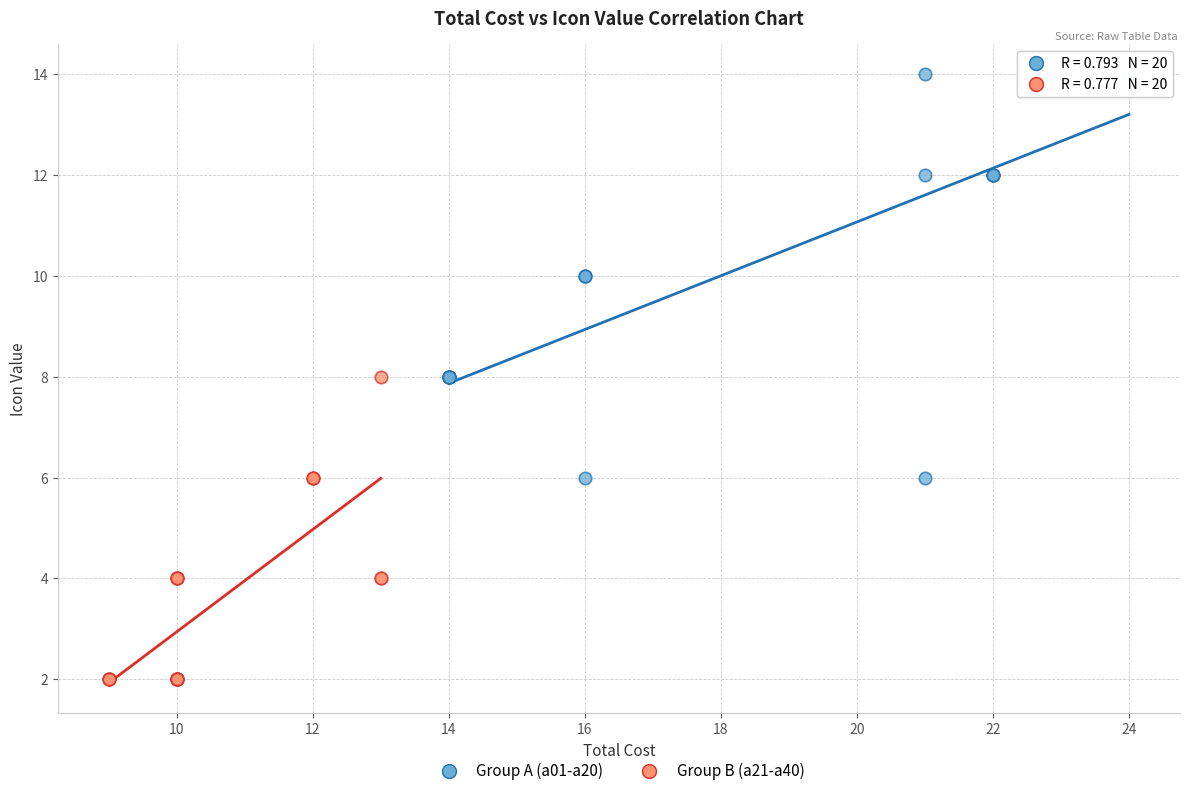

Which series has the largest Y range (max minus min)?

Group A (a01-a20)